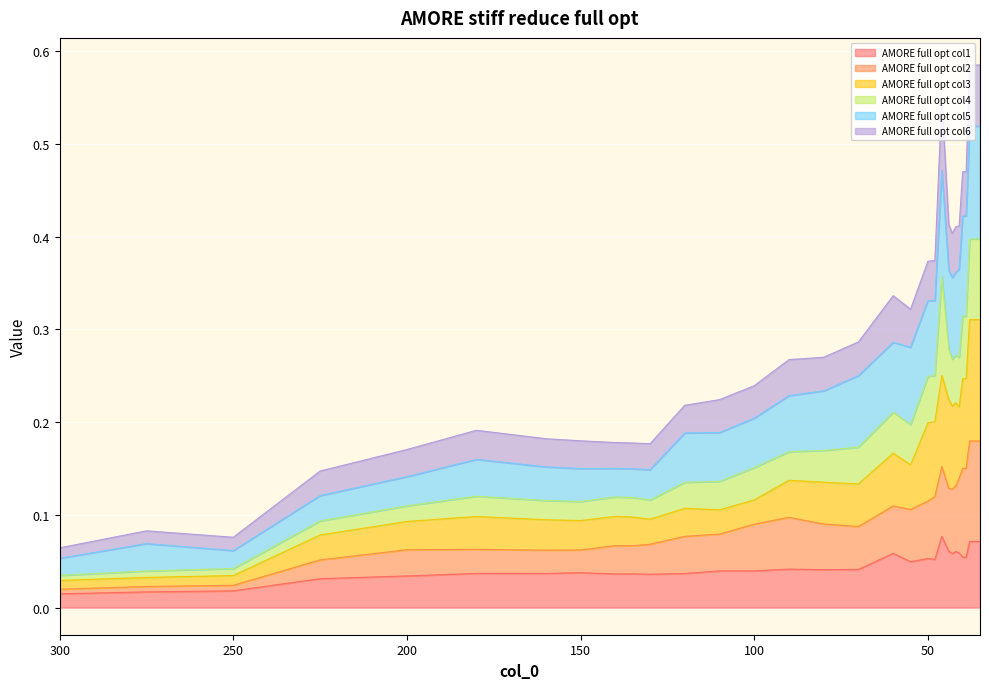

Which has a higher value, 36 or 275?

36